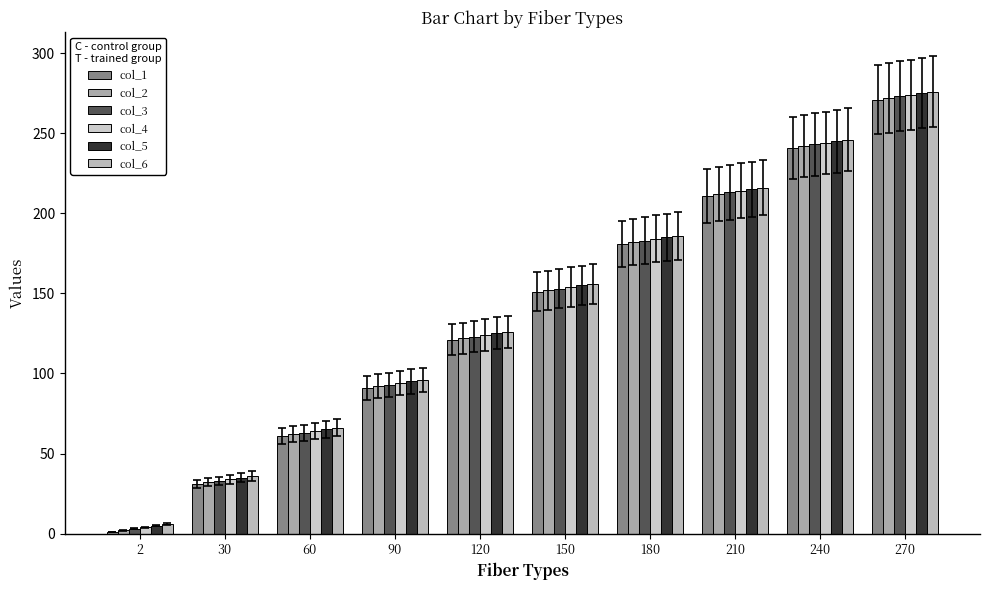

The value of col_6 at 270 is 276. True or false?

True